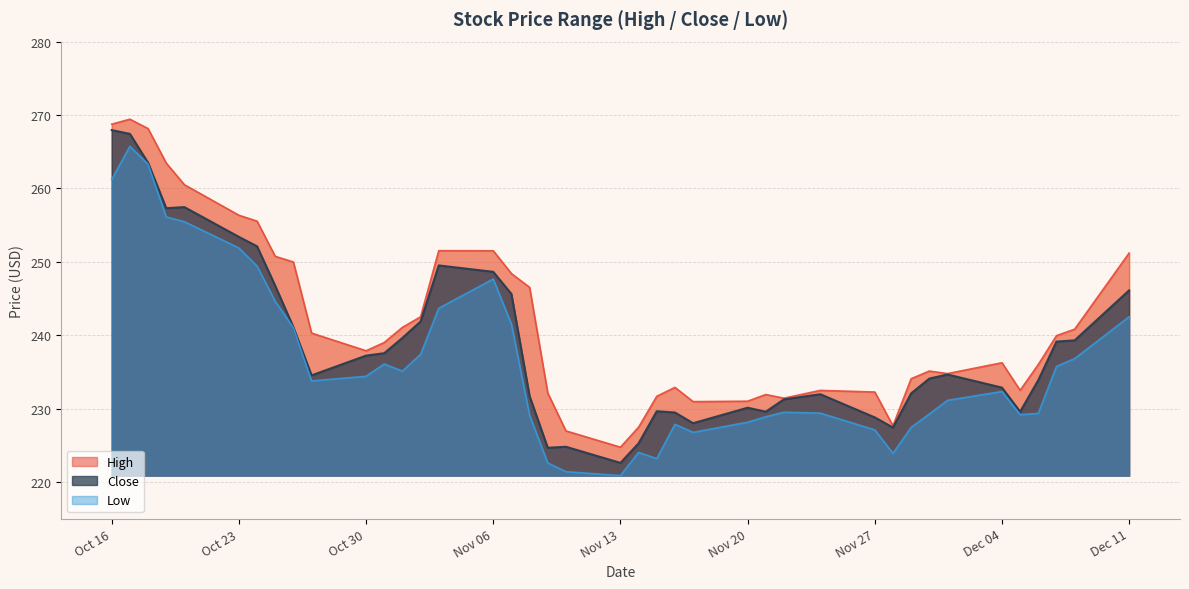

At which category is the sum across all series the highest?

2023-10-17